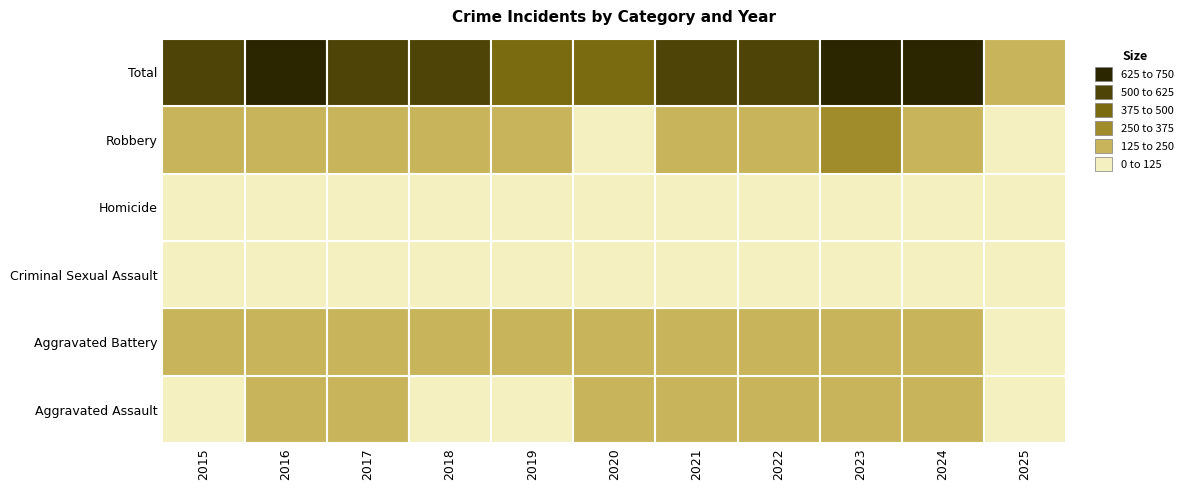

Which series has the largest range (max minus min)?

Total